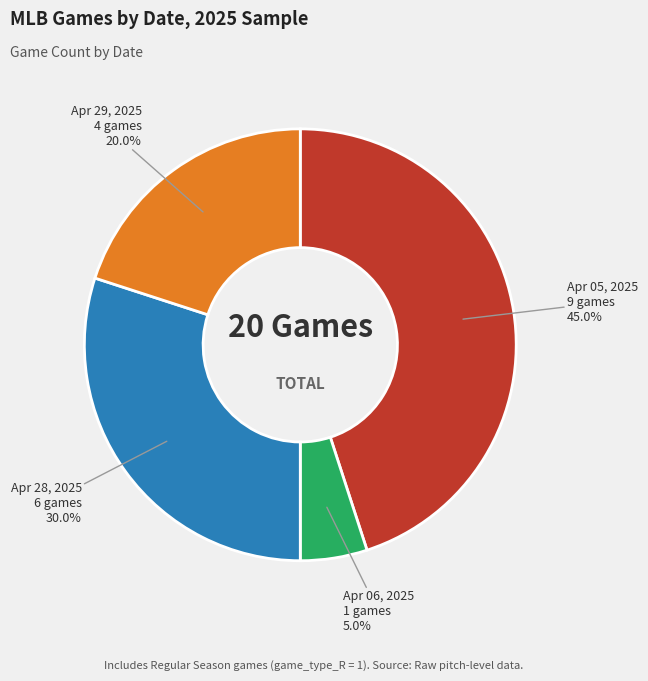

Is there a majority slice in this chart?

No